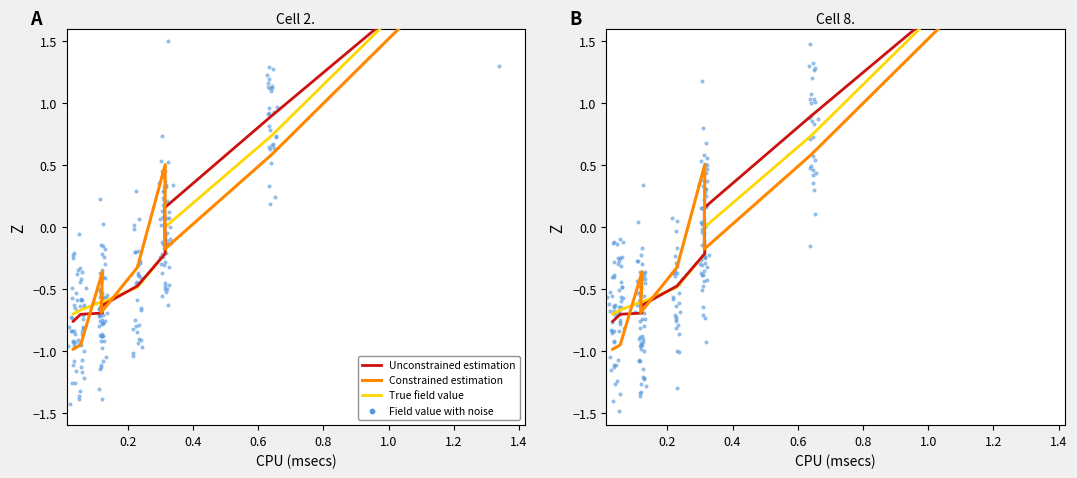

Which series reaches the maximum Y coordinate?

True field value